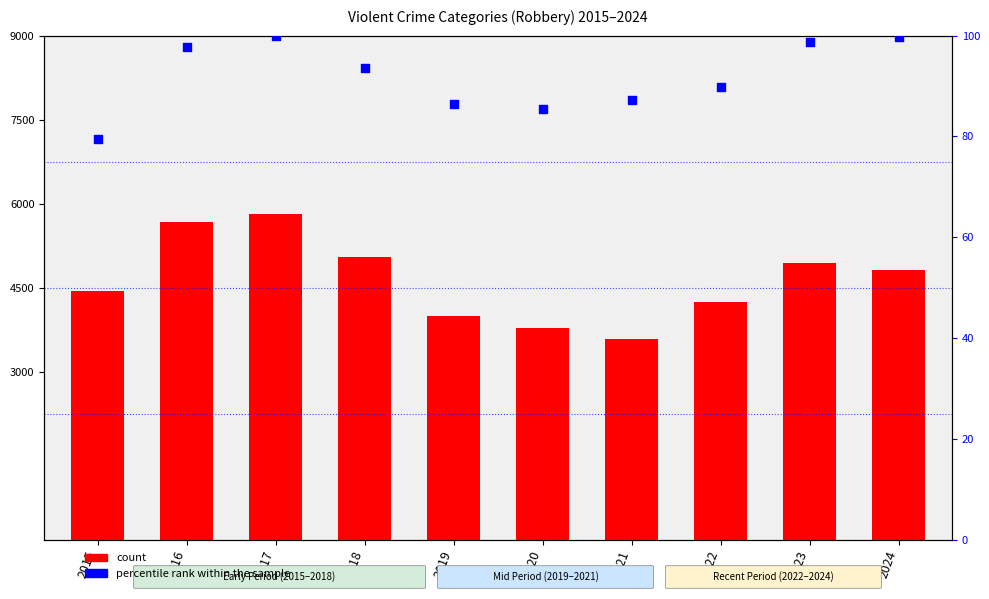

What are all the series names shown in the legend?

count, percentile rank within the sample